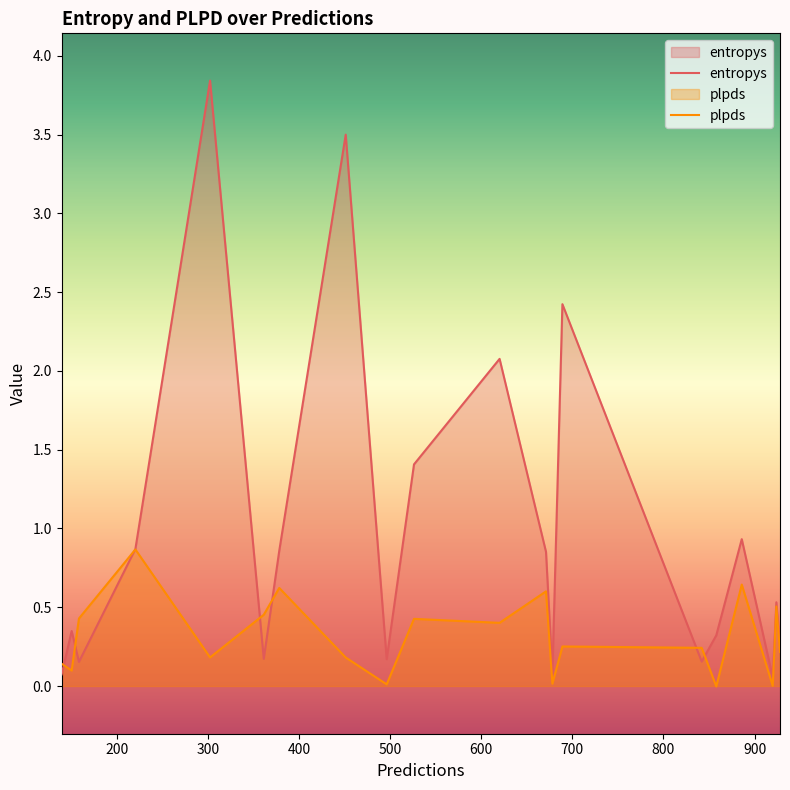

List the series in order of their overall mean, lowest first.

plpds, entropys